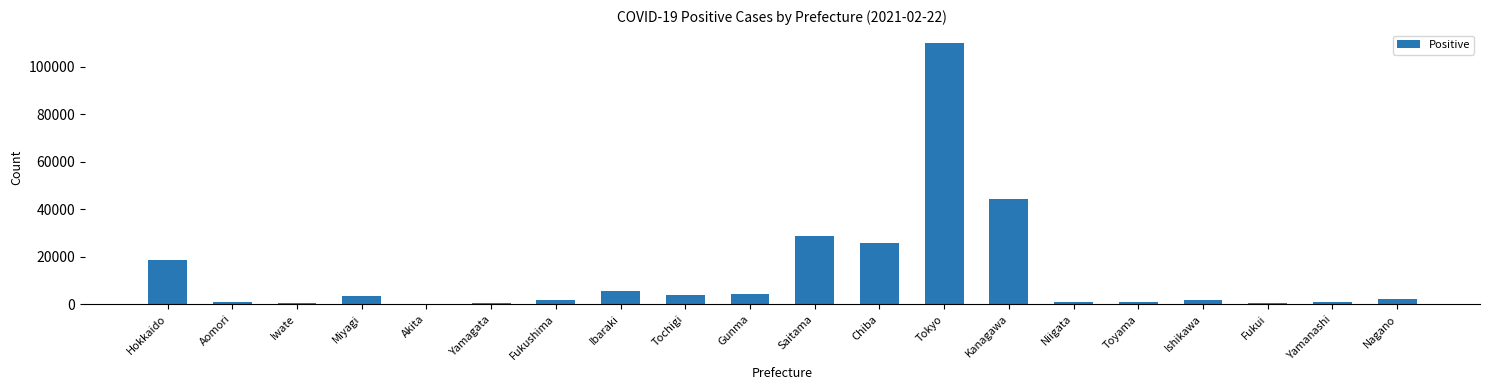

At which label does the data first exceed 2358?

Hokkaido